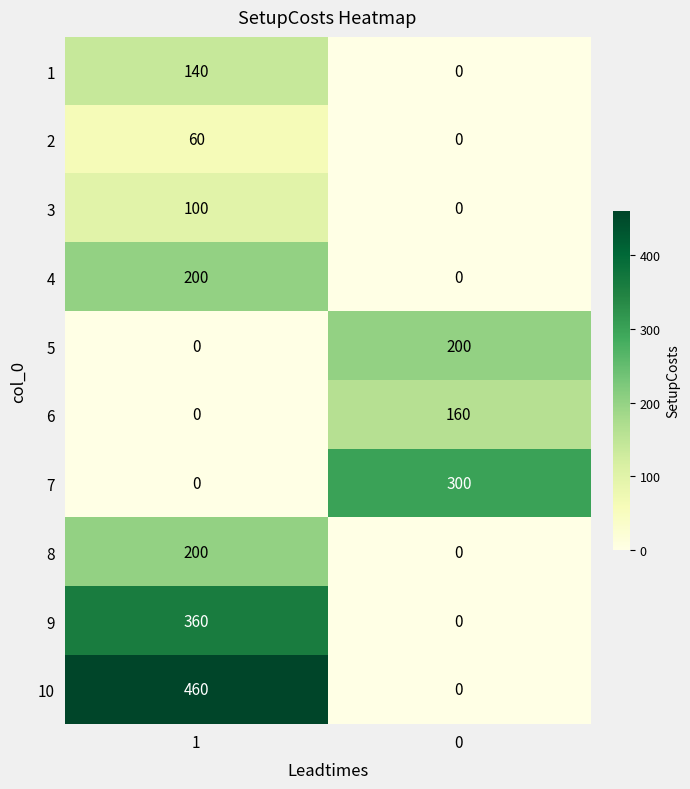

What is the average value of the 9 series?

180